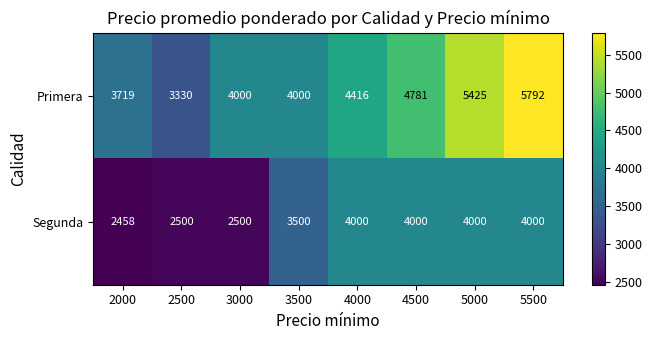

Which label corresponds to the smallest value in the chart?

2000